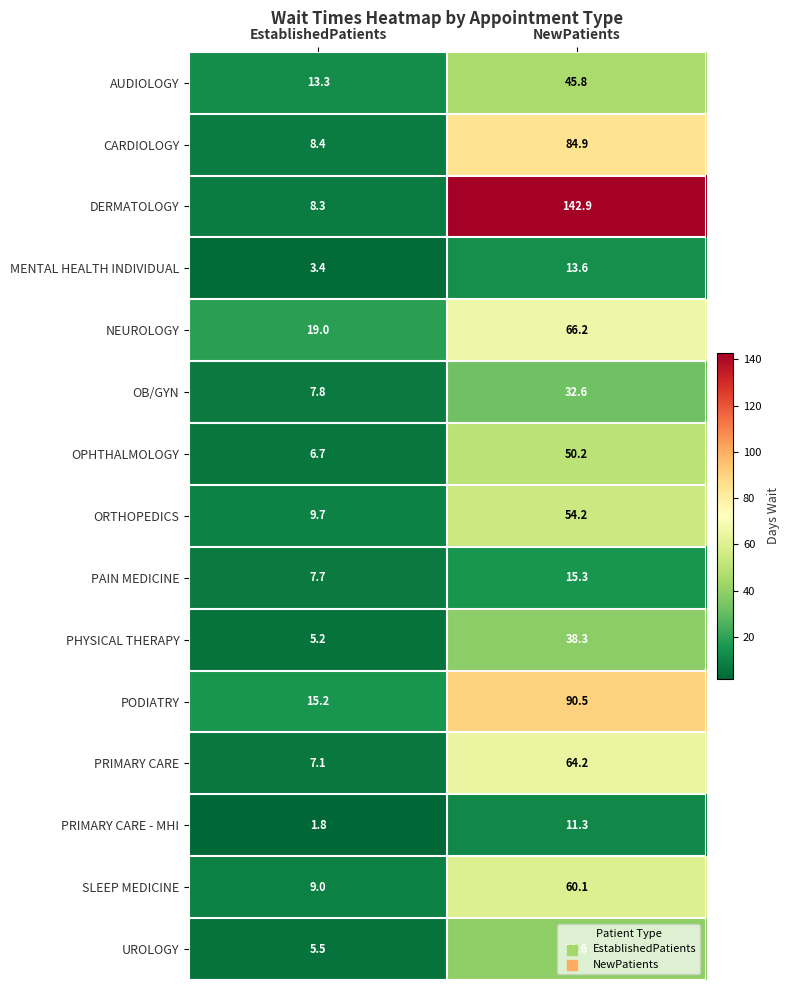

What is the sum of all CARDIOLOGY values?

93.3